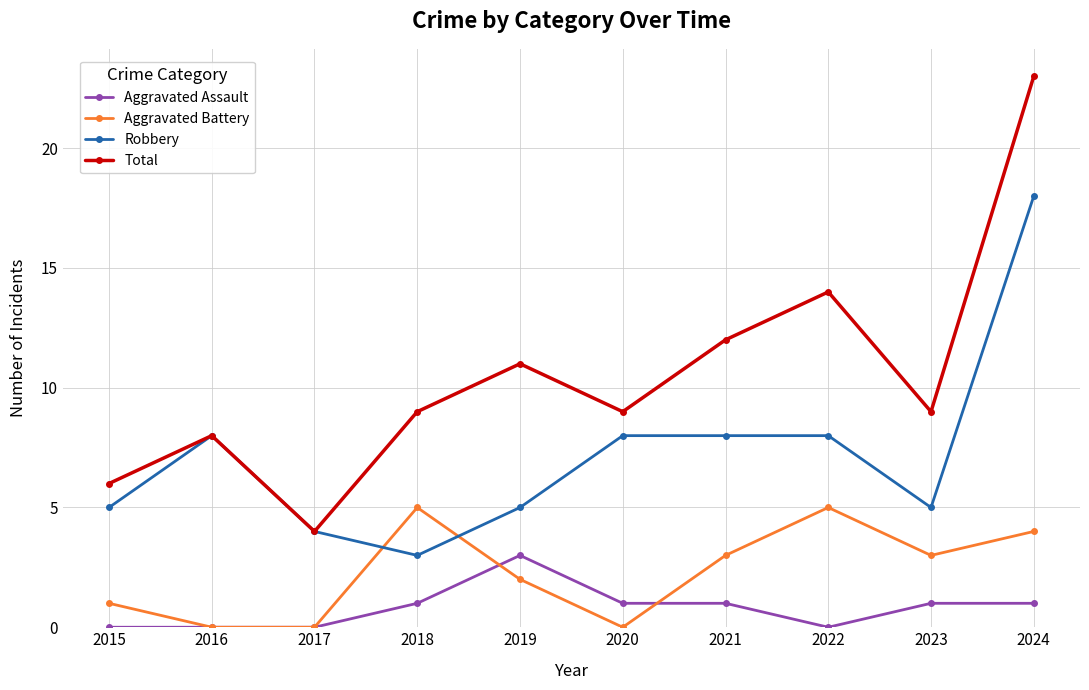

At which category is the sum across all series the highest?

2024